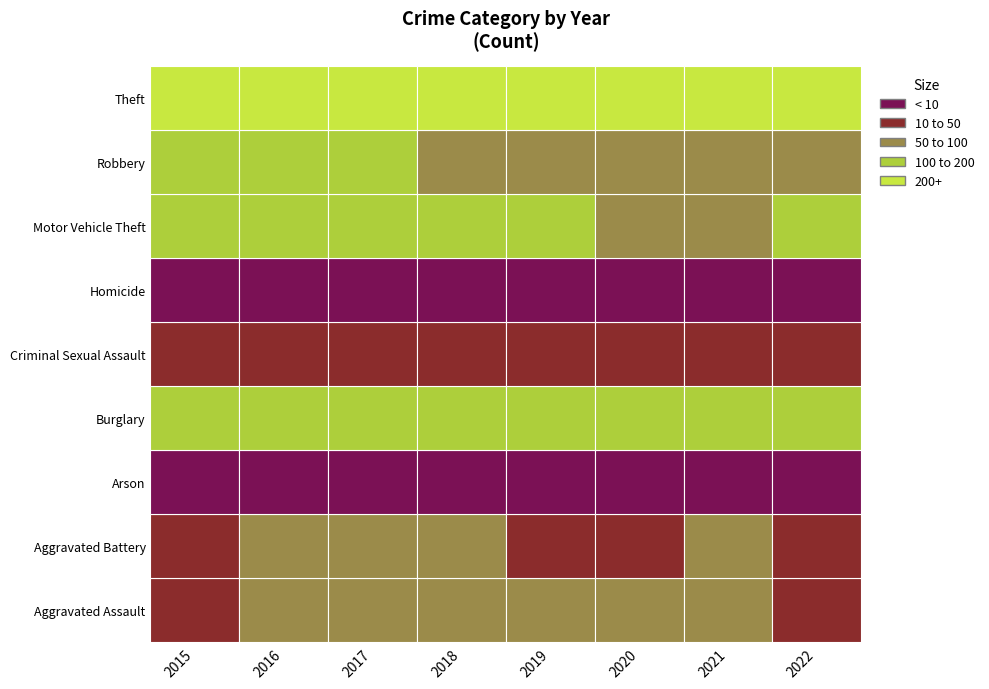

List the series in order of their peak value, highest first.

Theft, Burglary, Motor Vehicle Theft, Robbery, Aggravated Battery, Aggravated Assault, Criminal Sexual Assault, Arson, Homicide